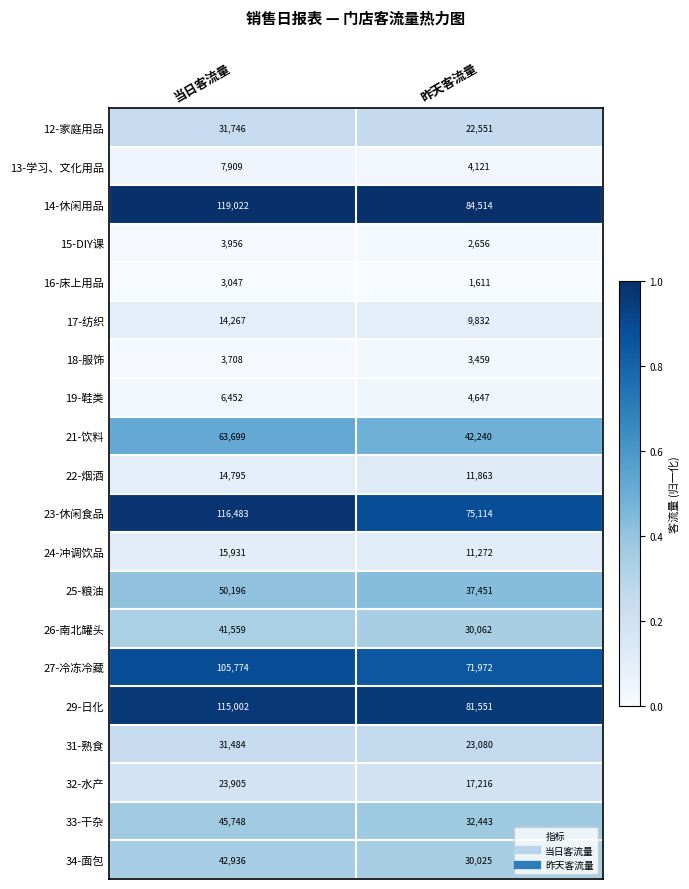

Which series has the widest spread of values?

23-休闲食品